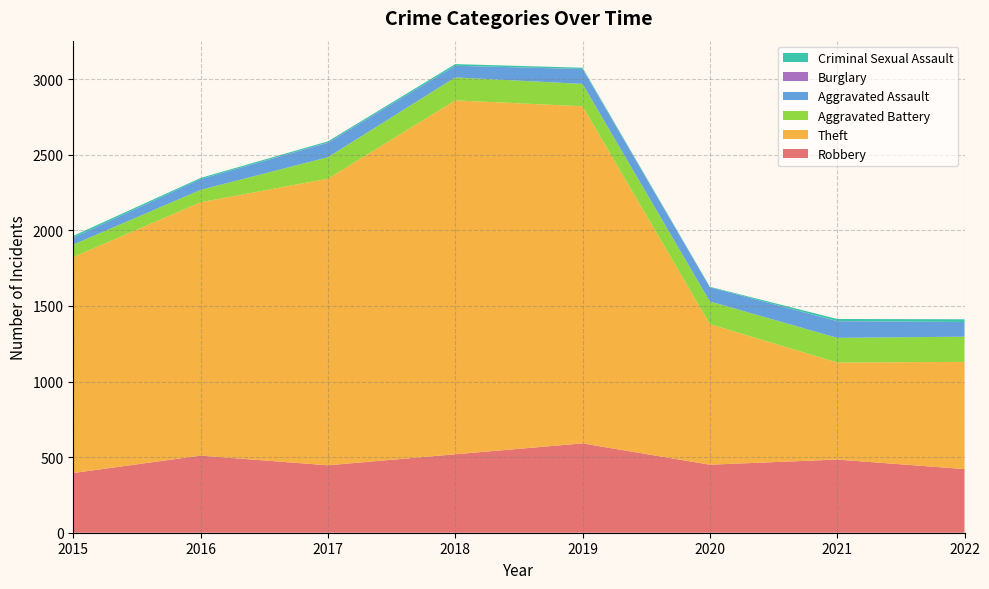

Reading left to right, list all the values displayed in this chart.

Robbery: 395	510	446	519	591	450	484	421
Theft: 1429	1676	1896	2341	2230	930	642	709
Aggravated Battery: 82	82	142	152	148	150	163	167
Aggravated Assault: 46	71	95	77	98	94	110	97
Burglary: 0	0	2	0	1	0	1	0
Criminal Sexual Assault: 12	8	8	11	8	3	14	18